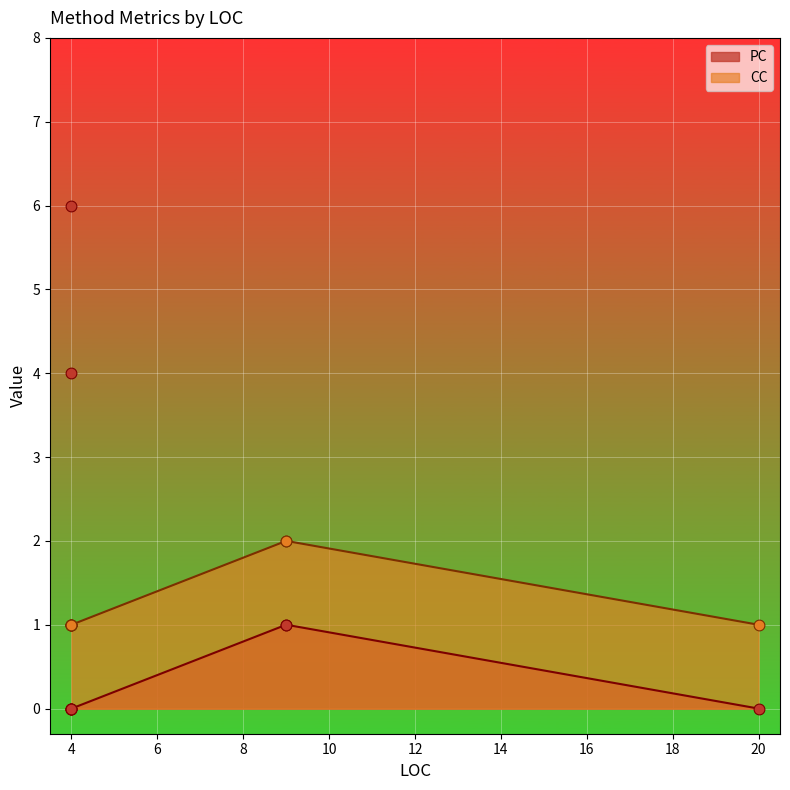

At how many categories does at least one series exceed 4?

1